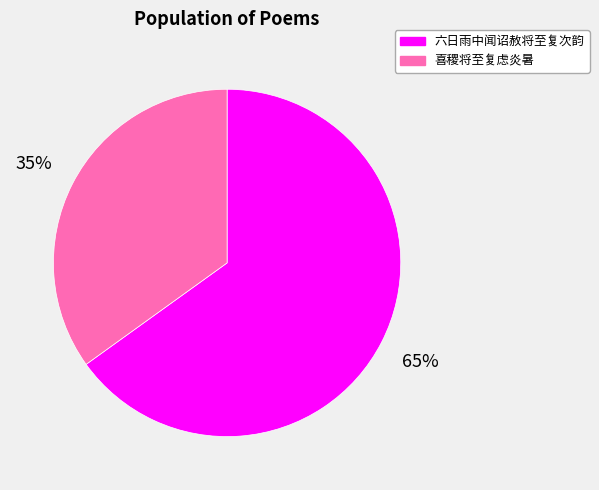

Combined, do 六日雨中闻诏赦将至复次韵 and 喜稷将至复虑炎暑 account for over 50%?

Yes